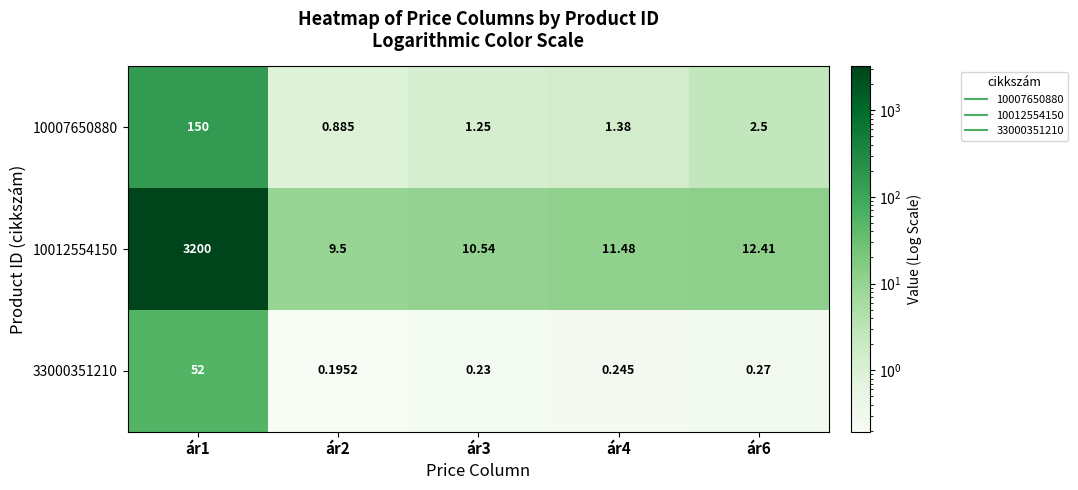

Is the value of 10007650880 at ár2 greater than the value of 10012554150 at ár6?

No